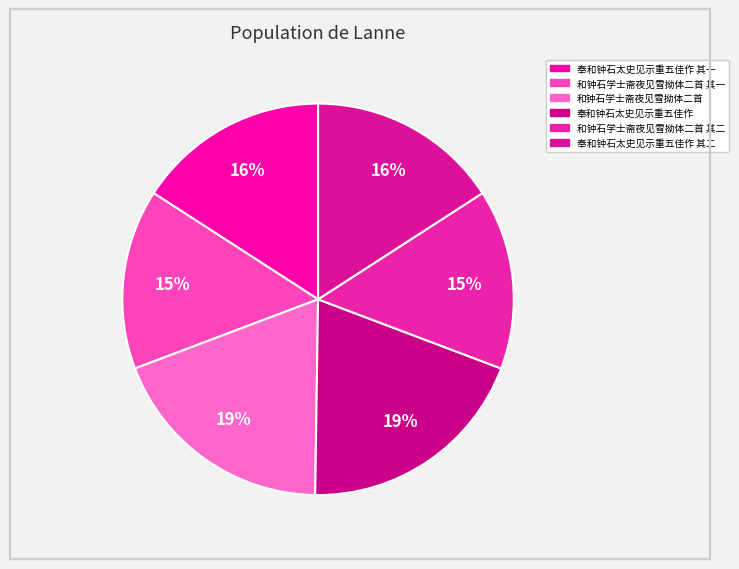

Count the number of slices in the pie.

6